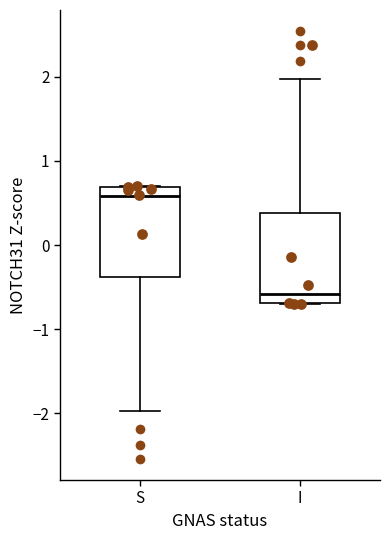

Reading left to right, transcribe this box plot: for each box, give where its median line is, the range the box spans, and where its two whiskers end, as read against the y-axis. The values are not printed on the chart, so give them approximately, as read against the axis.

S: median 0.6, box -0.4 to 0.7, whiskers -2.0 to 0.7
I: median -0.6, box -0.7 to 0.4, whiskers -0.7 to 2.0